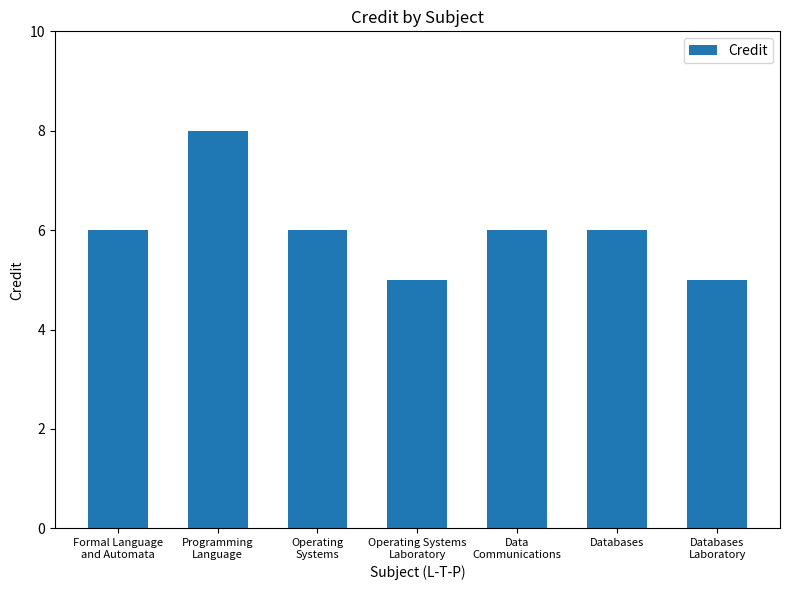

Does the chart contain any negative values?

No